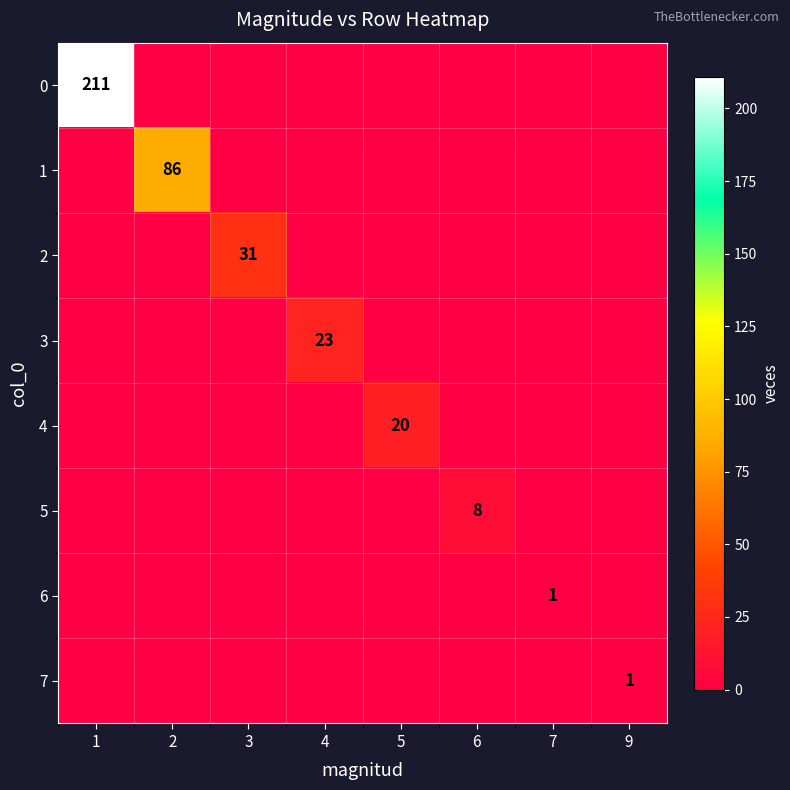

The value of 7 at 9 is 0. True or false?

False